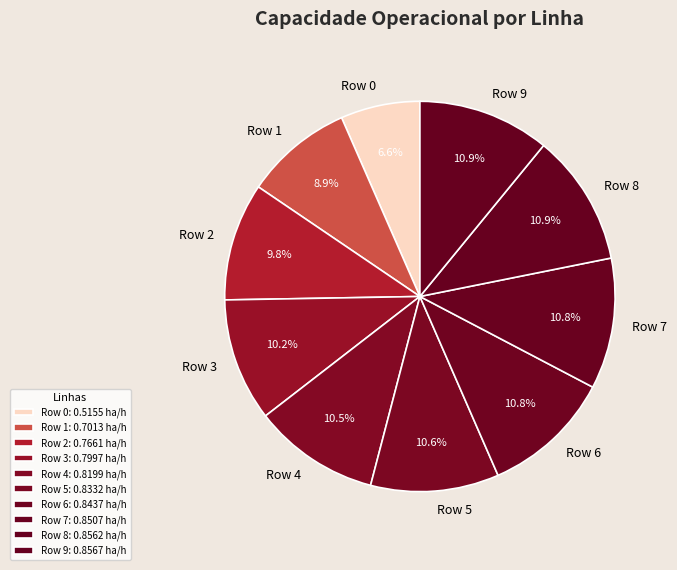

Does Row 8 account for over 50% of the chart?

No